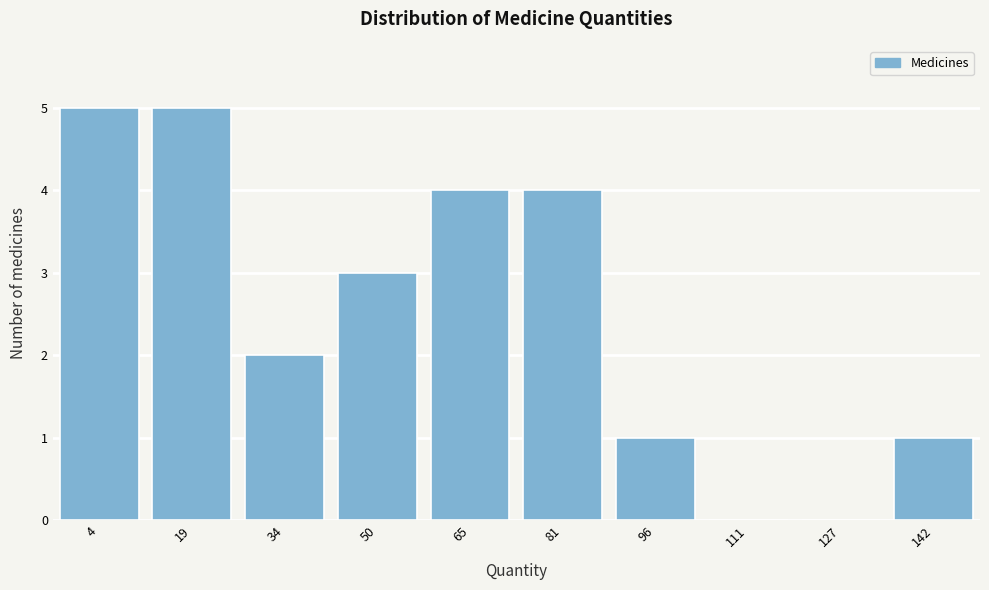

Reading left to right, what are all the values shown in this chart?

4=5	19=5	34=2	50=3	65=4	81=4	96=1	111=0	127=0	142=1